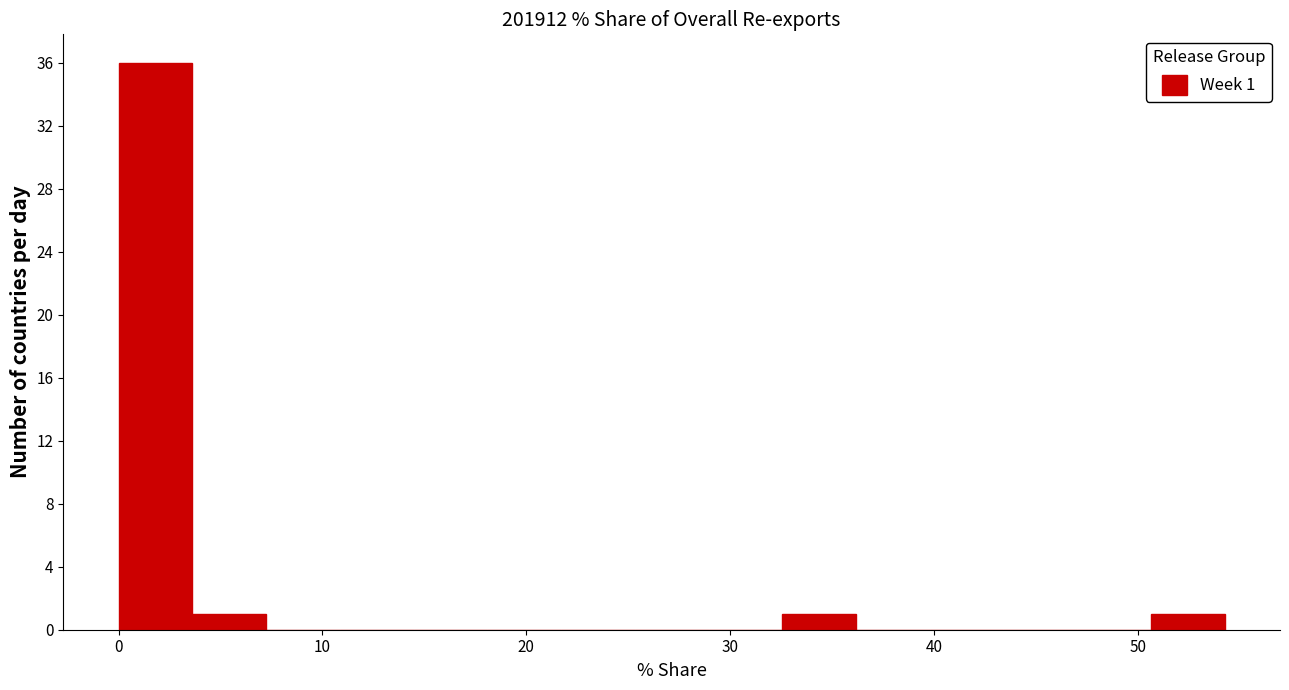

Around what value on the x-axis is the tallest bar? Give the approximate position of its centre, as read against the axis.

2